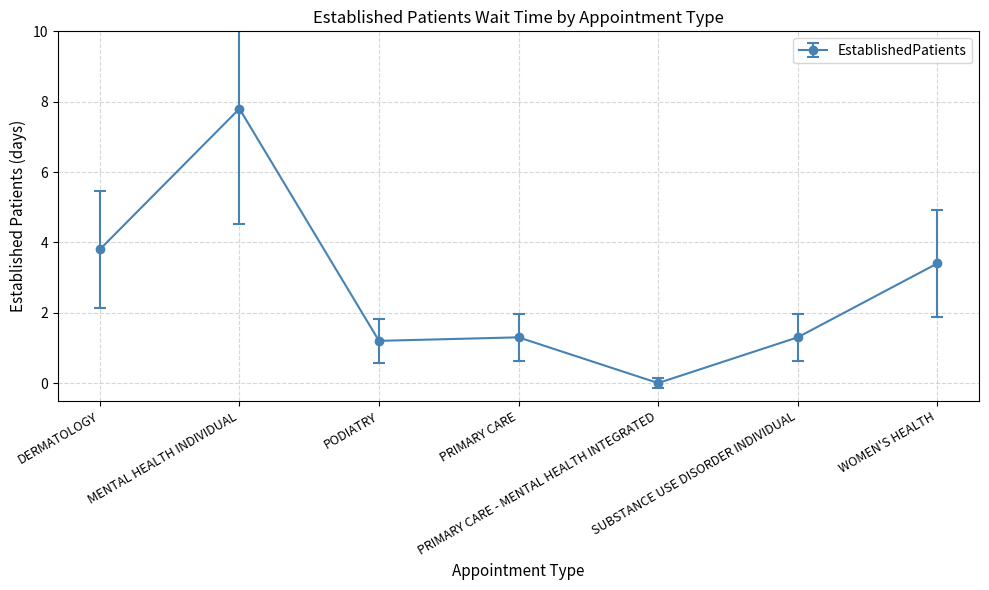

What is the value of the 3rd point from the left?

1.2